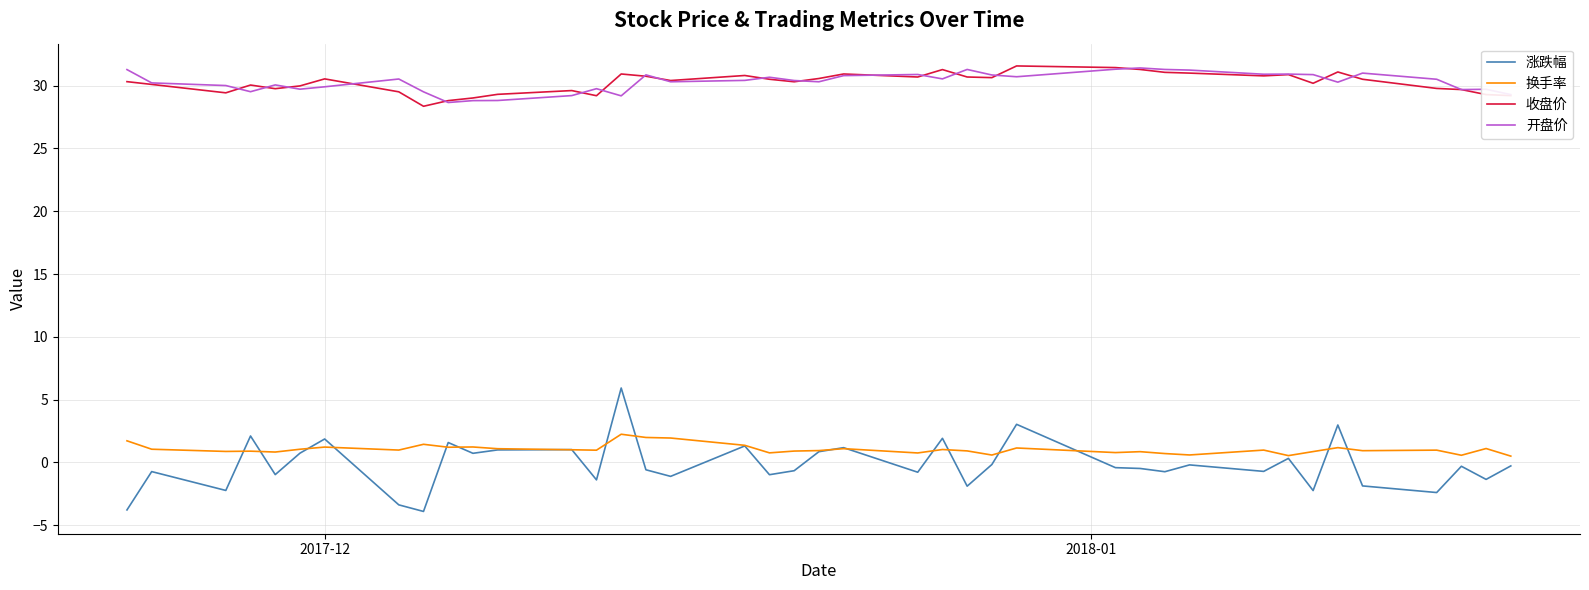

What is the minimum value for 收盘价?

28.4